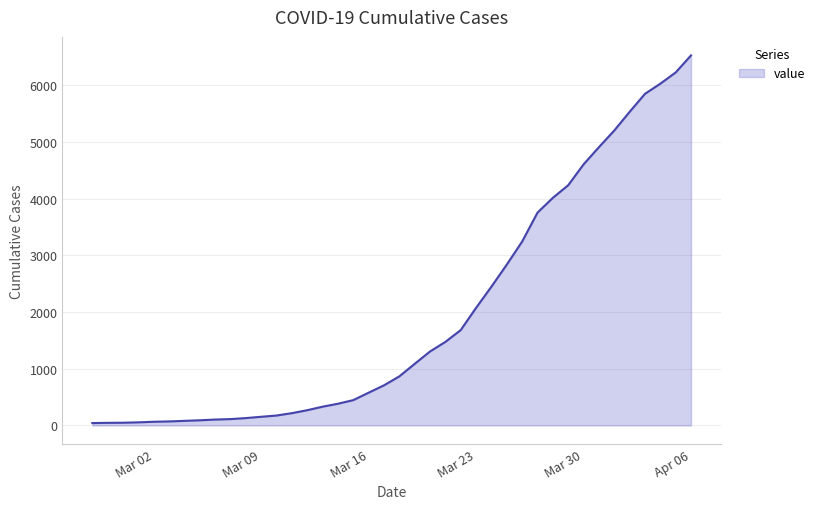

What is the maximum value shown in the chart?

6527